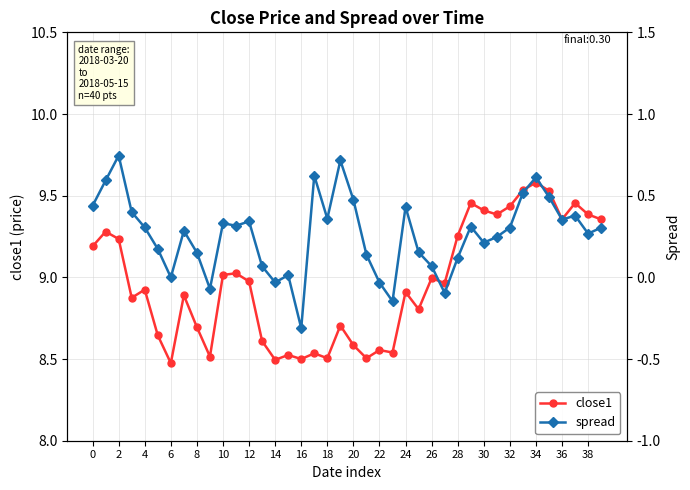

True or false: close1 has a value of 15.6 at 36.

False